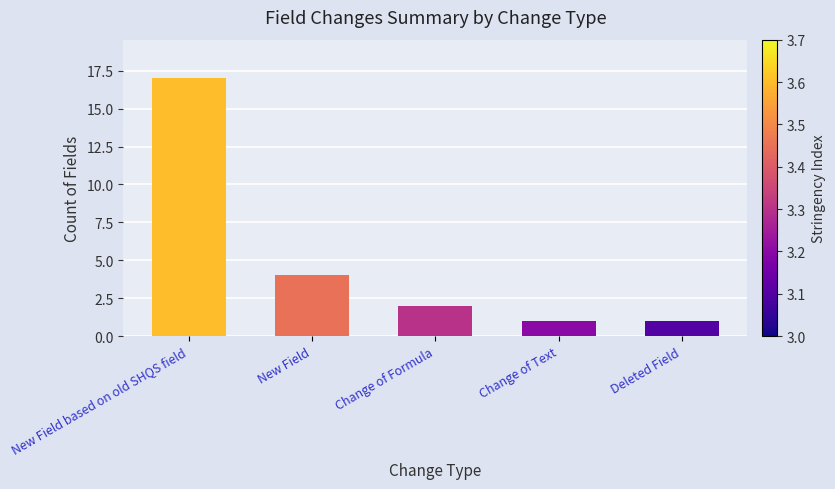

The chart shows a value of 2 at Change of Formula. True or false?

True